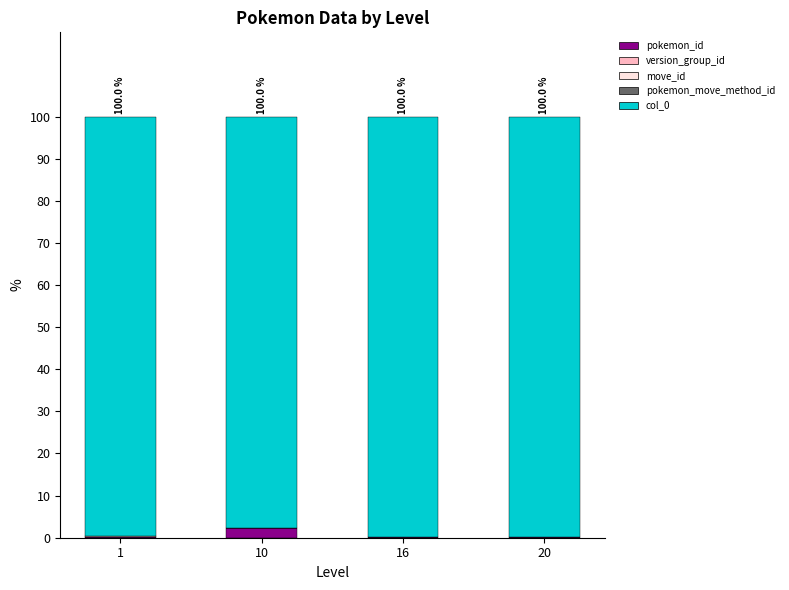

The value of move_id at 20 is 0.1. True or false?

True